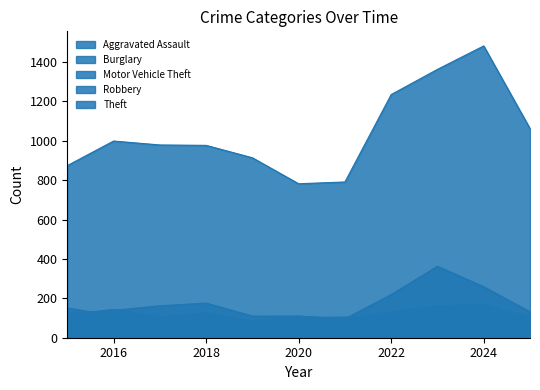

Reading left to right, extract all data points from this chart.

Aggravated Assault: 2015=54	2016=66	2017=72	2018=43	2019=65	2020=56	2021=86	2022=78	2023=110	2024=112	2025=64
Burglary: 2015=121	2016=139	2017=162	2018=176	2019=110	2020=110	2021=95	2022=132	2023=161	2024=169	2025=103
Motor Vehicle Theft: 2015=152	2016=110	2017=104	2018=127	2019=84	2020=109	2021=96	2022=219	2023=363	2024=259	2025=132
Robbery: 2015=117	2016=144	2017=105	2018=107	2019=75	2020=102	2021=105	2022=108	2023=113	2024=120	2025=65
Theft: 2015=874	2016=999	2017=979	2018=977	2019=914	2020=782	2021=791	2022=1235	2023=1363	2024=1482	2025=1062